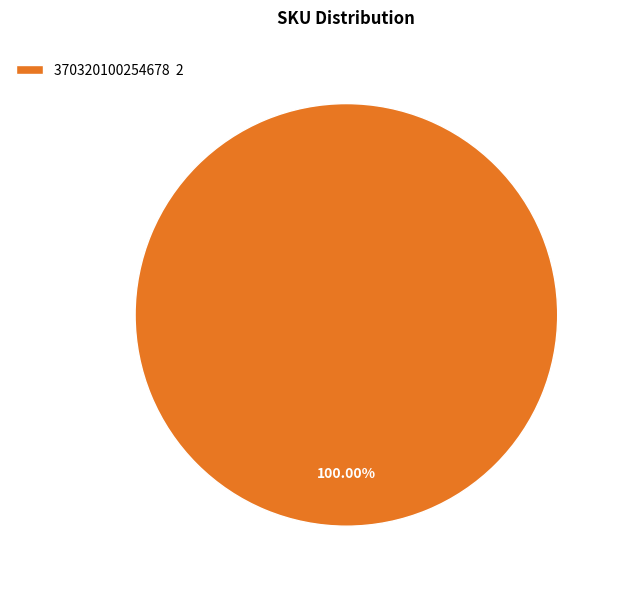

How many segments does this pie chart have?

1